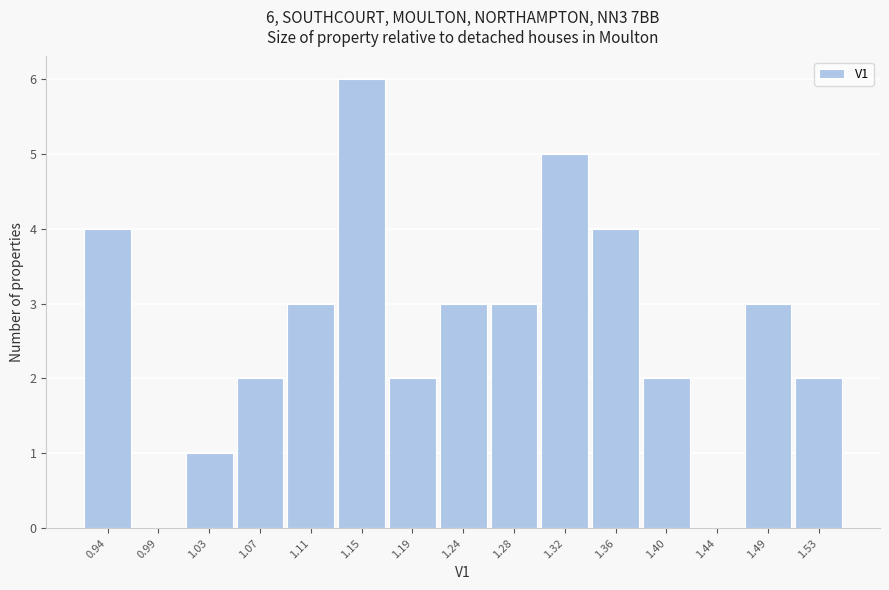

Which range on the x-axis has the tallest bar?

1.130 to 1.175